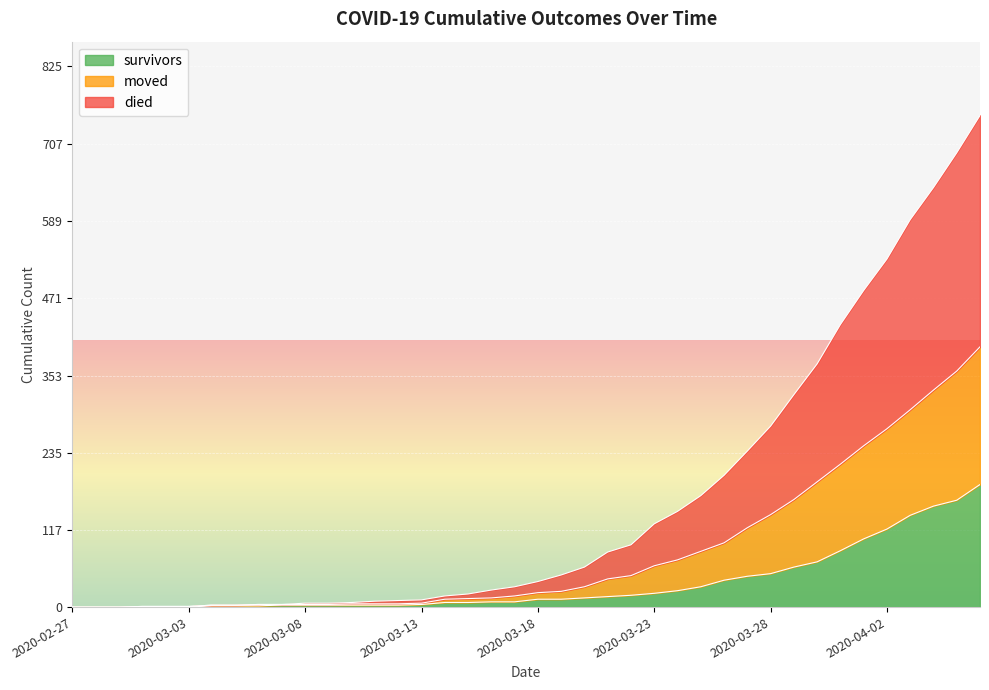

How many values in the survivors series are below 12?

20